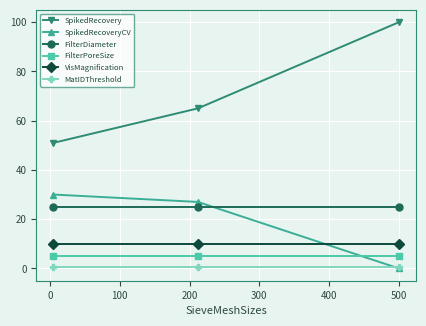

How many lines are shown in the chart?

6